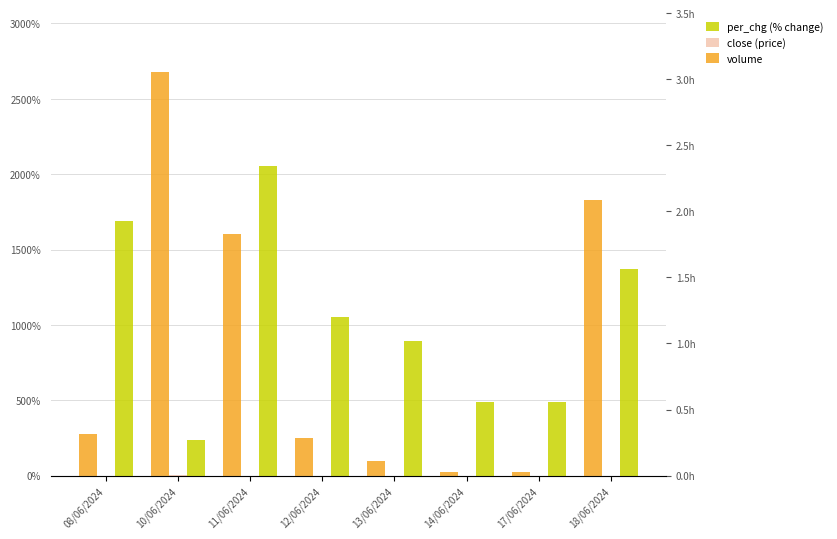

How many distinct data groups are displayed?

3